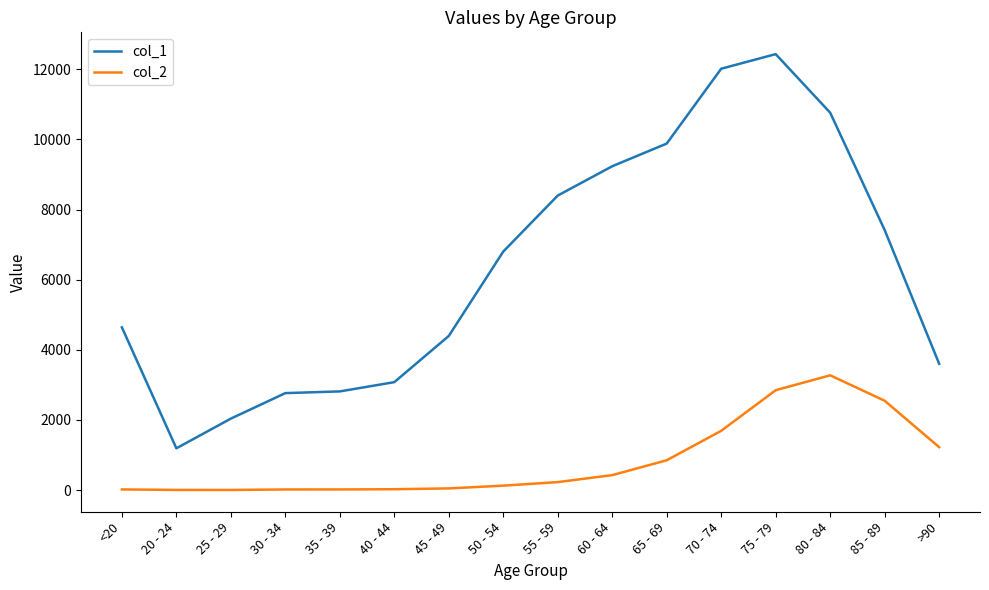

How many lines are shown in the chart?

2